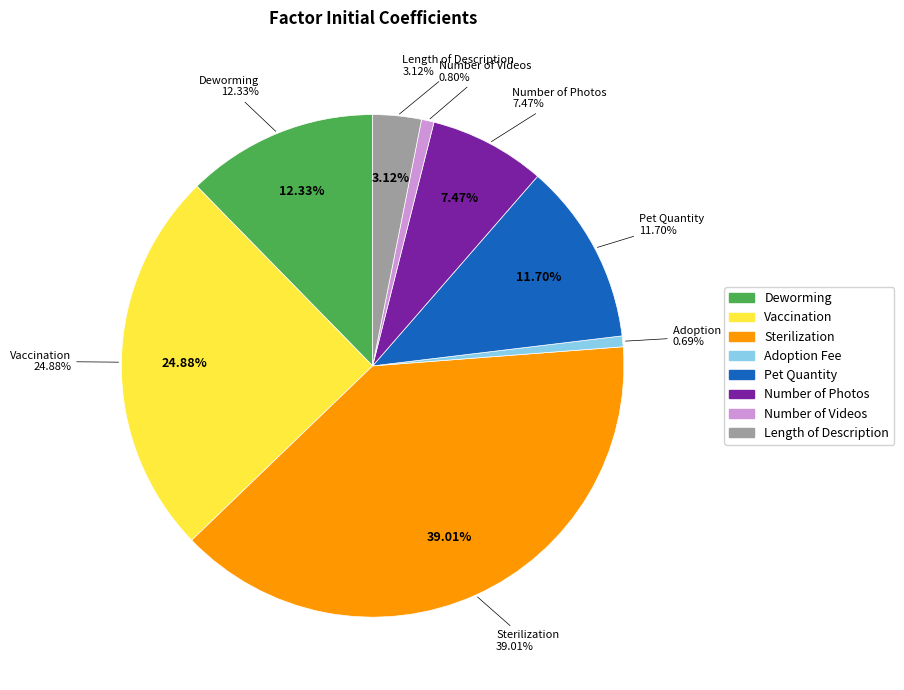

Which category has the smallest portion of the pie?

Adoption Fee